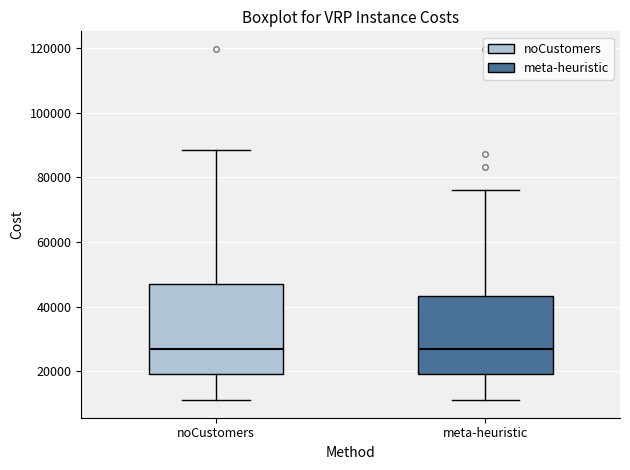

Reading left to right, transcribe this box plot: for each box, give where its median line is, the range the box spans, and where its two whiskers end, as read against the y-axis. The values are not printed on the chart, so give them approximately, as read against the axis.

noCustomers: median 26000, box 20000 to 46000, whiskers 12000 to 88000
meta-heuristic: median 26000, box 20000 to 44000, whiskers 12000 to 76000